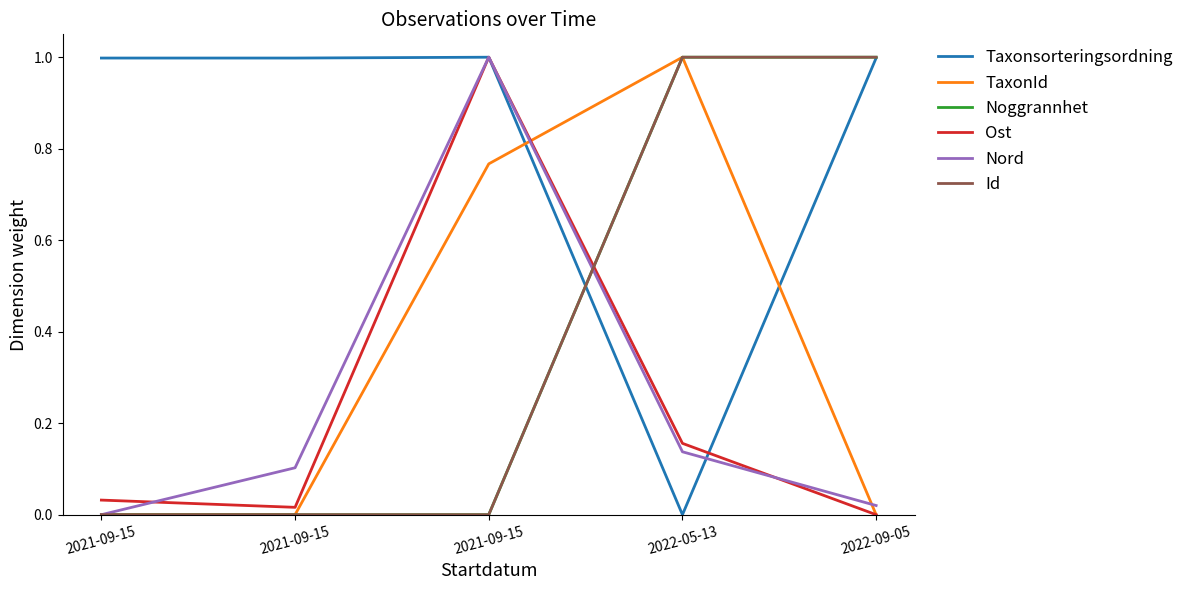

What are all the series names shown in the legend?

Taxonsorteringsordning, TaxonId, Noggrannhet, Ost, Nord, Id